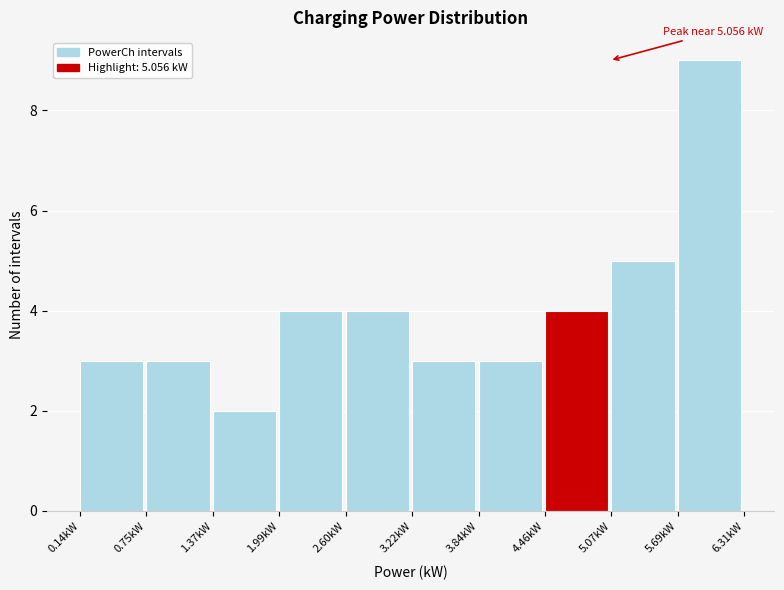

Over which range of the x-axis is the bar tallest?

5.7 to 6.3